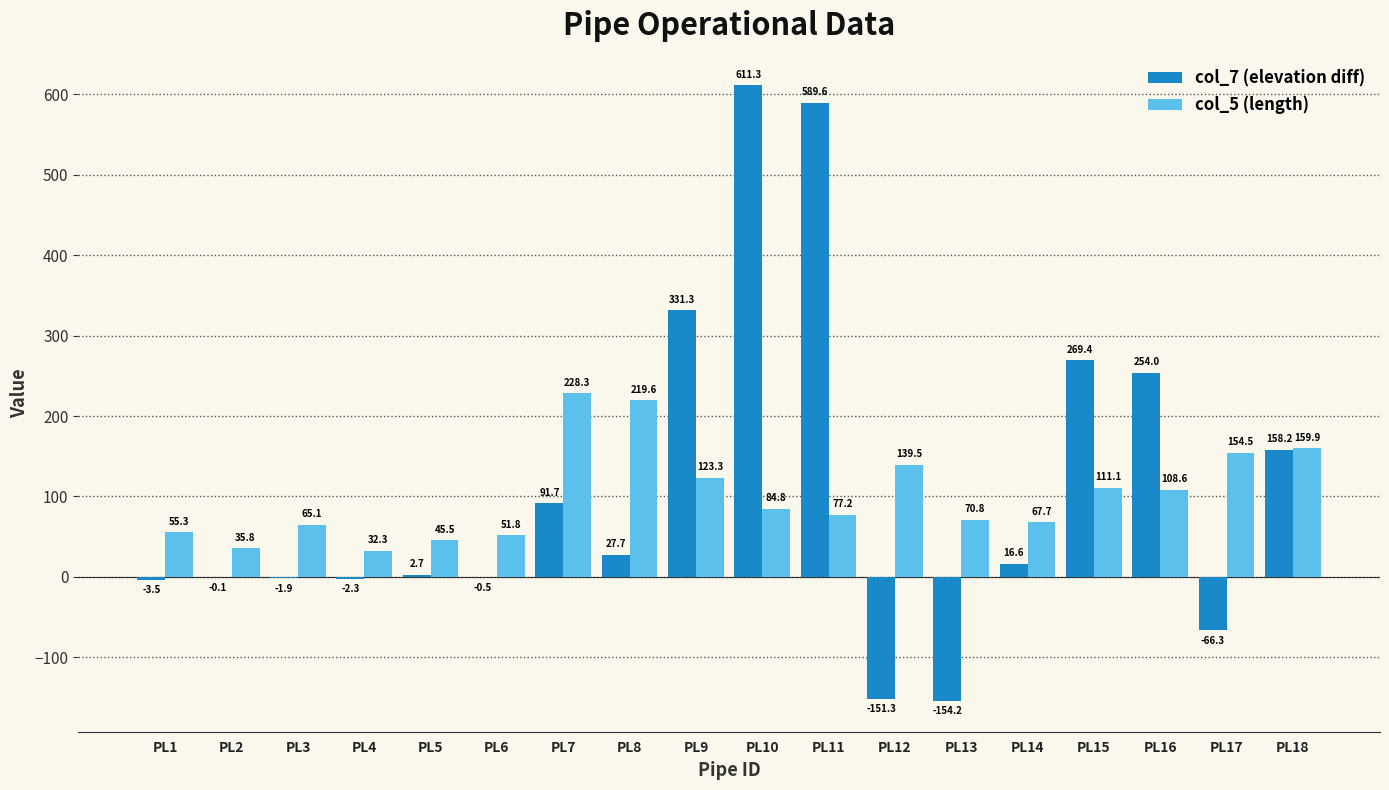

Does the chart contain stacked bars?

No